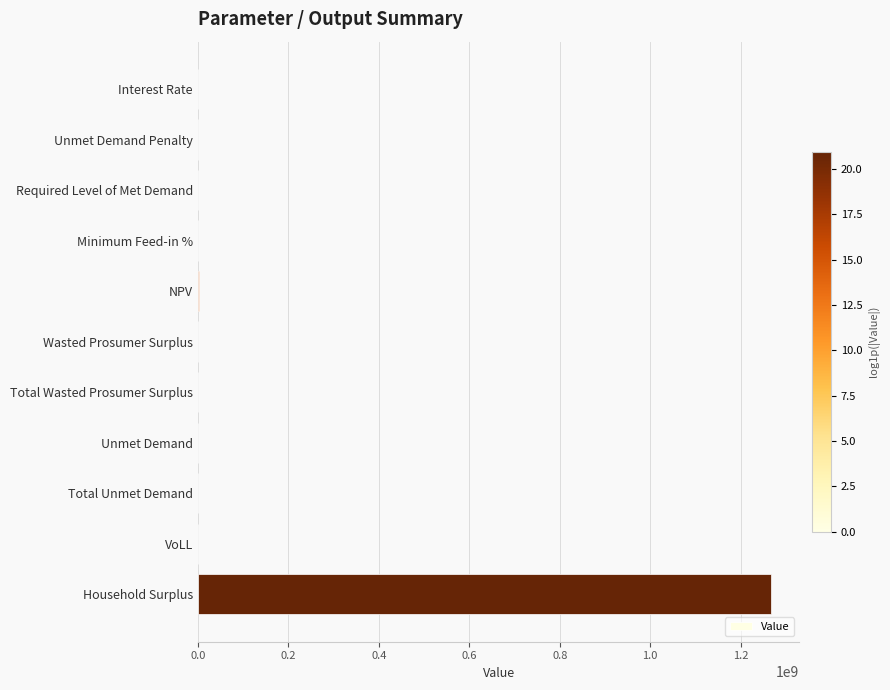

Which has a higher value, Household Surplus or Unmet Demand Penalty?

Household Surplus